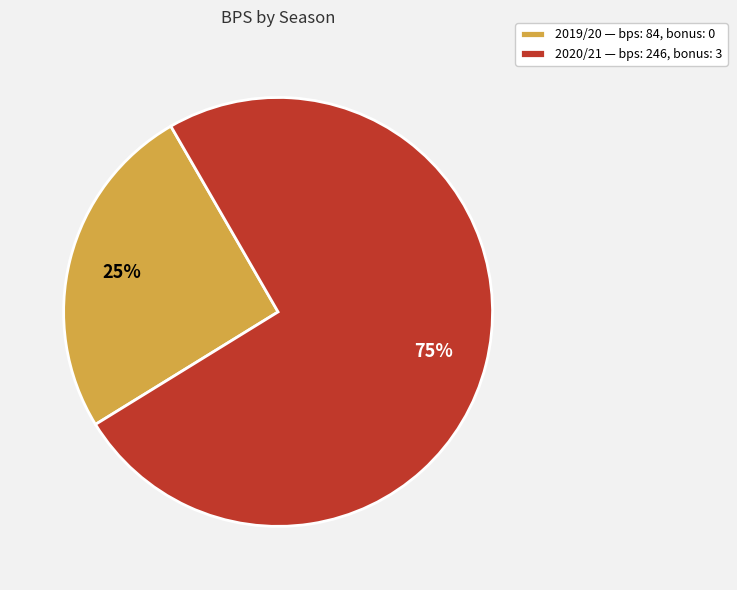

Which has a higher value, 2019/20 — bps: 84, bonus: 0 or 2020/21 — bps: 246, bonus: 3?

2020/21 — bps: 246, bonus: 3